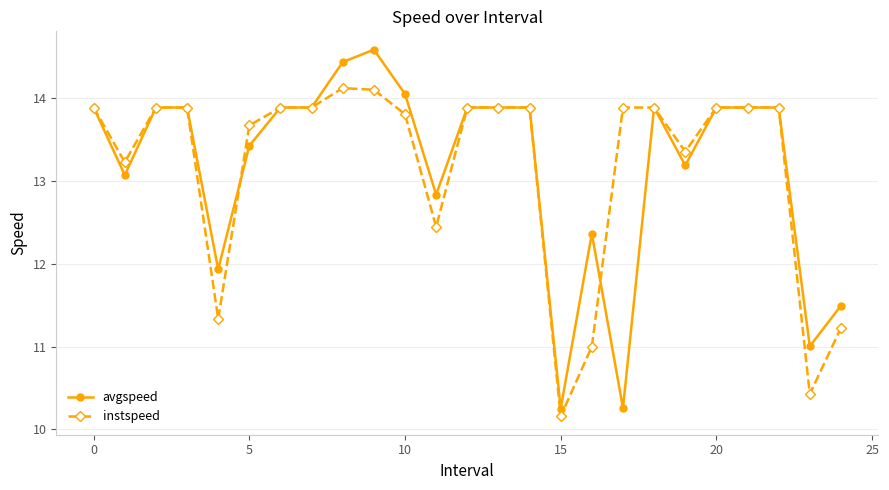

What is the greatest value displayed?

14.6